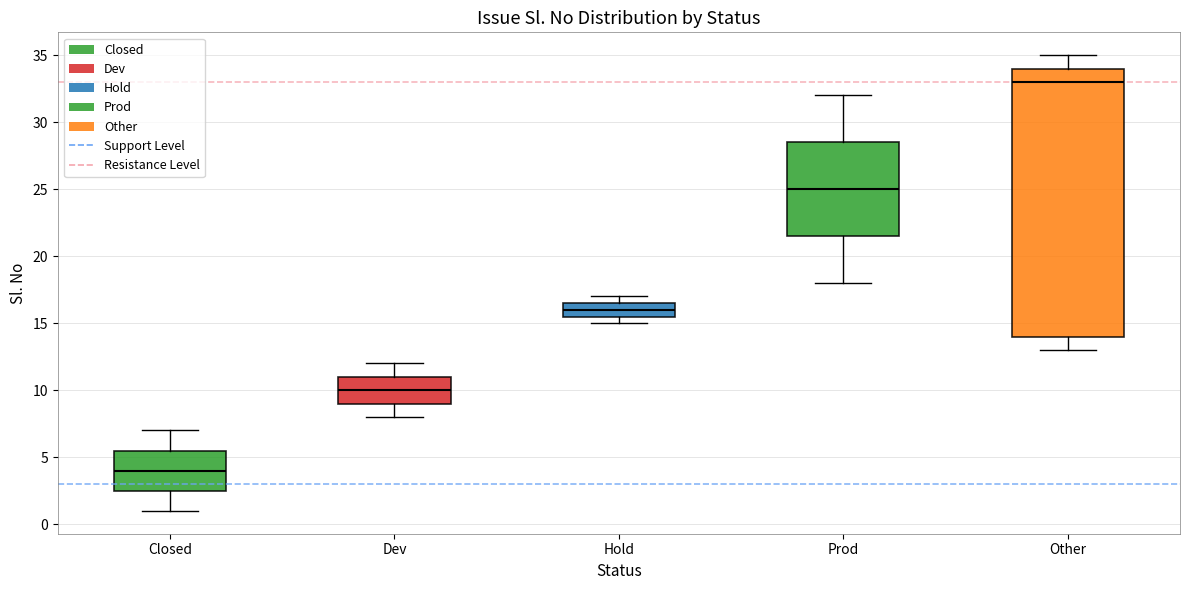

Reading left to right, transcribe this box plot: for each box, give where its median line is, the range the box spans, and where its two whiskers end, as read against the y-axis. The values are not printed on the chart, so give them approximately, as read against the axis.

Closed: median 4.0, box 2.5 to 5.5, whiskers 1.0 to 7.0
Dev: median 10.0, box 9.0 to 11.0, whiskers 8.0 to 12.0
Hold: median 16.0, box 15.5 to 16.5, whiskers 15.0 to 17.0
Prod: median 25.0, box 21.5 to 28.5, whiskers 18.0 to 32.0
Other: median 33.0, box 14.0 to 34.0, whiskers 13.0 to 35.0